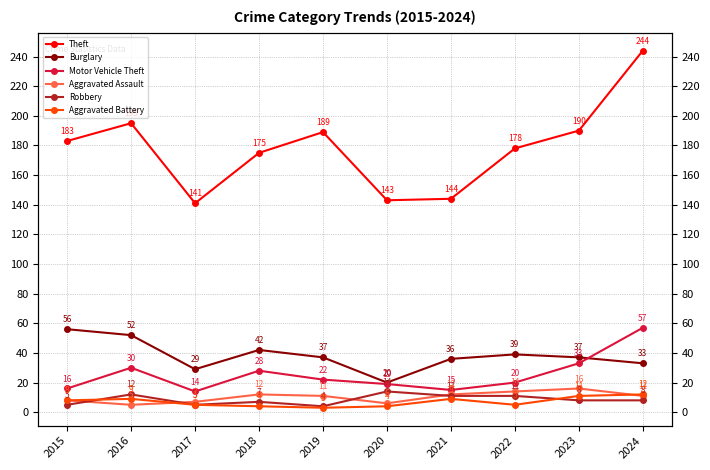

How many distinct data groups are displayed?

6